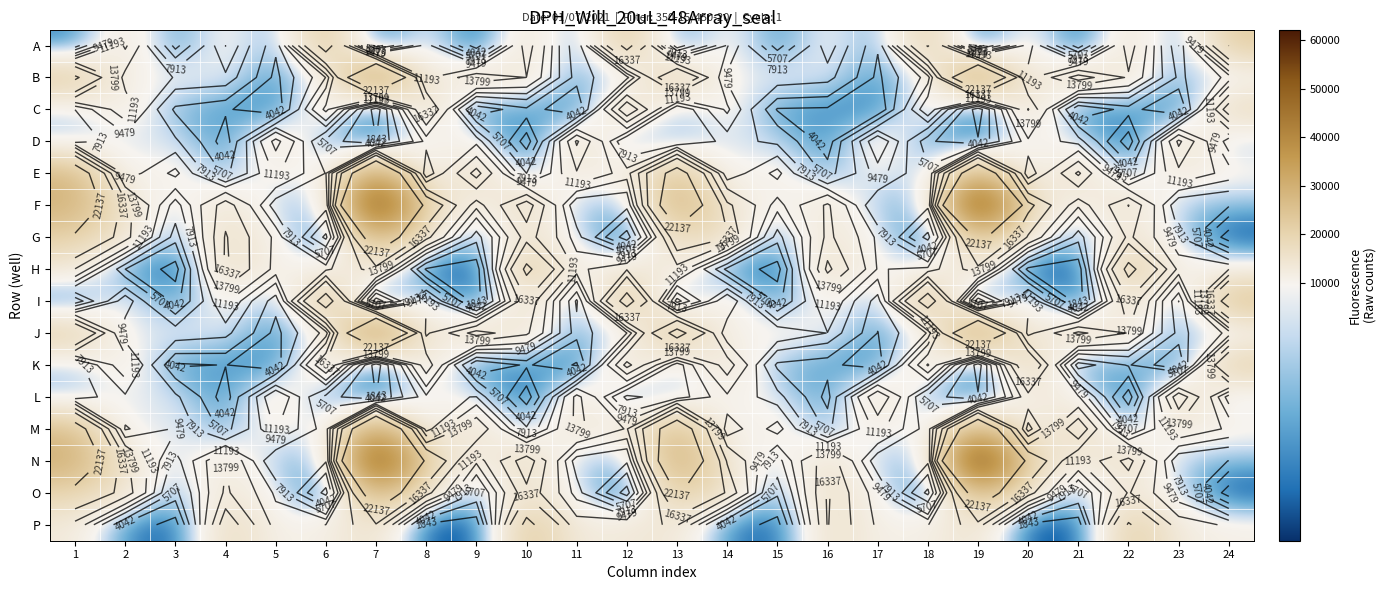

What is the minimum value shown in the chart?

371